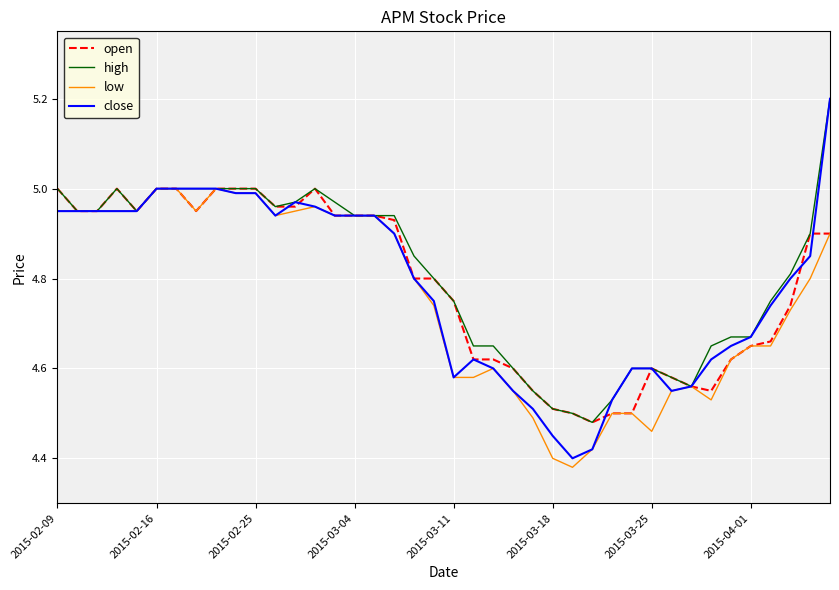

Does the chart have visible grid lines?

Yes